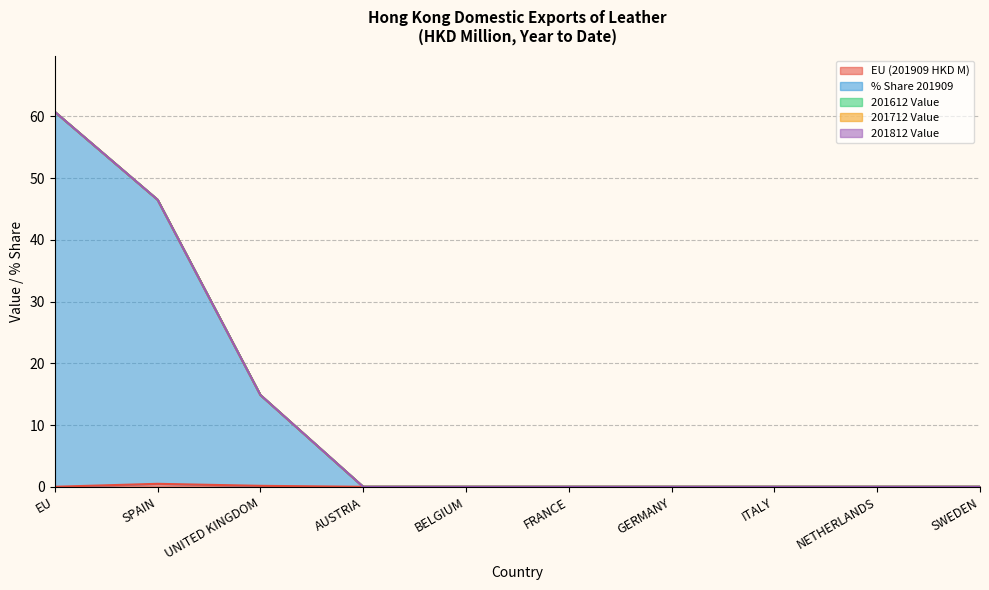

The EU (201909 HKD M) series shows 0.3 at SWEDEN. True or false?

False